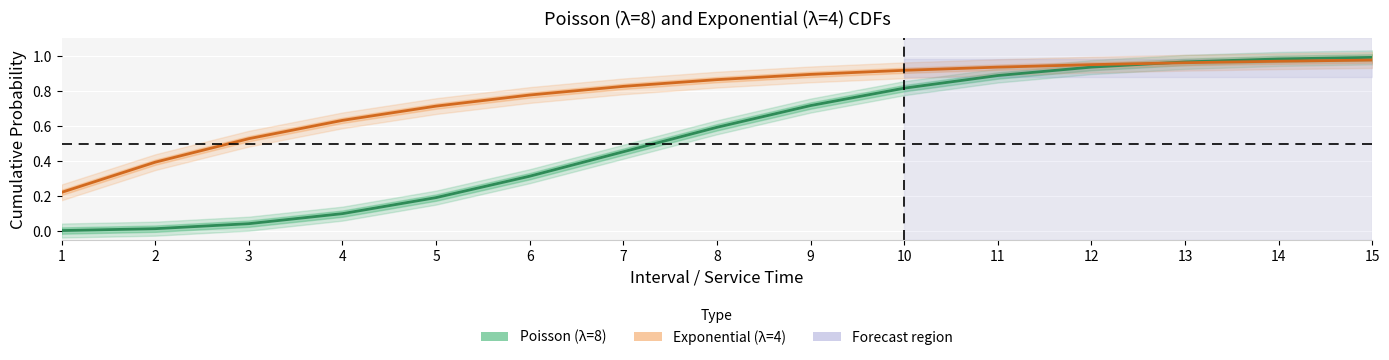

Rank the categories by Exponential (λ=4) value from lowest to highest.

1, 2, 3, 4, 5, 6, 7, 8, 9, 10, 11, 12, 13, 14, 15